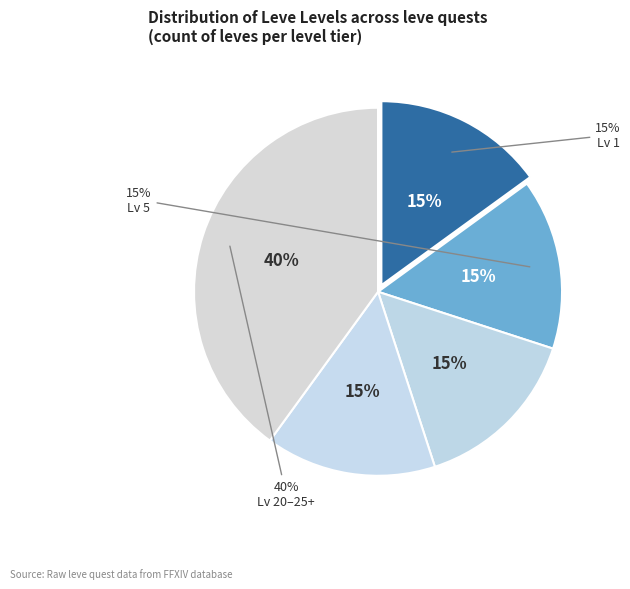

Do Axe Me Anything and Mending Fences together represent more than half of the pie?

No